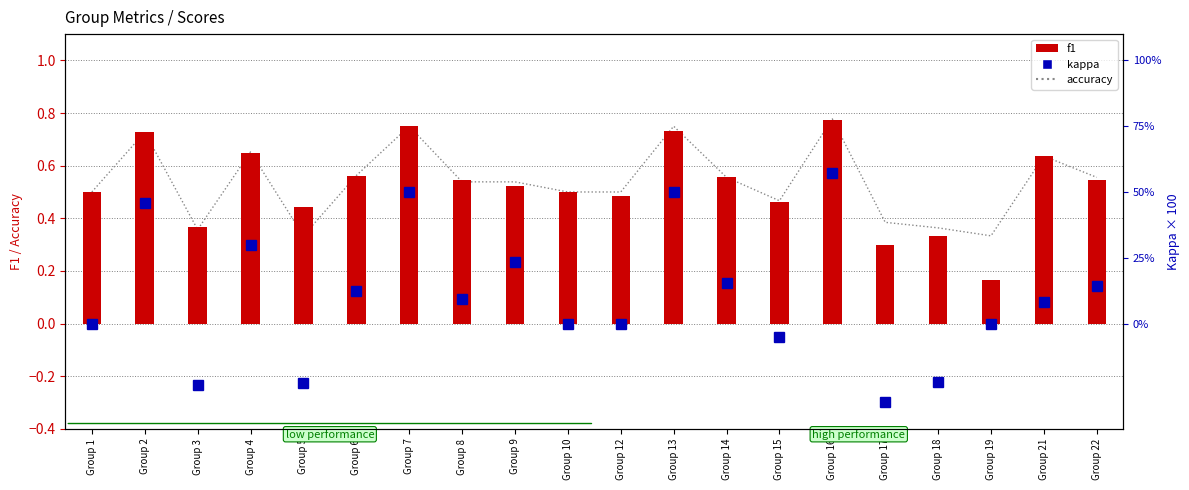

Between Group 1 and Group 8, which is larger?

Group 8